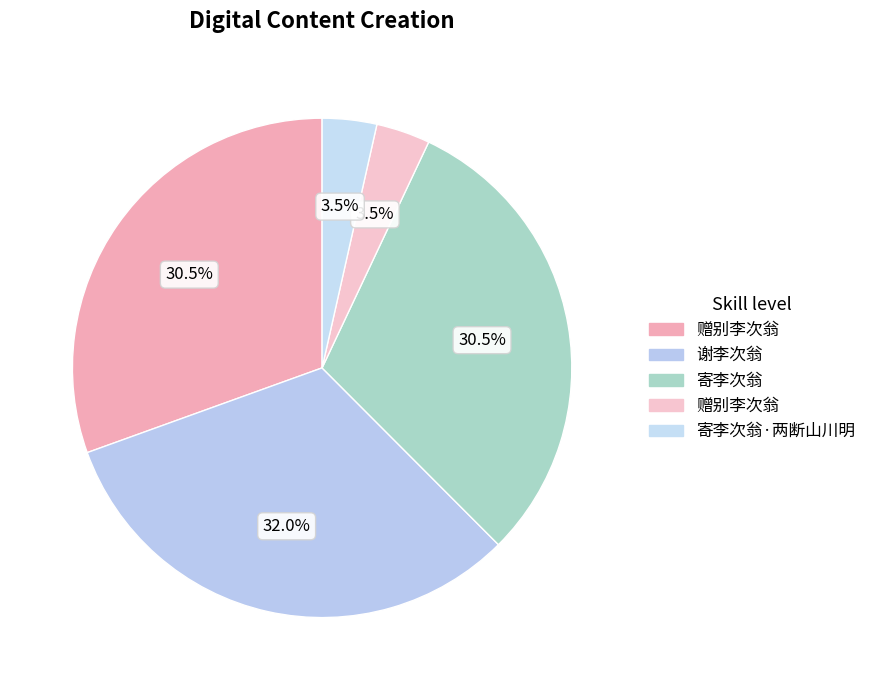

What is the largest slice in the pie chart?

谢李次翁